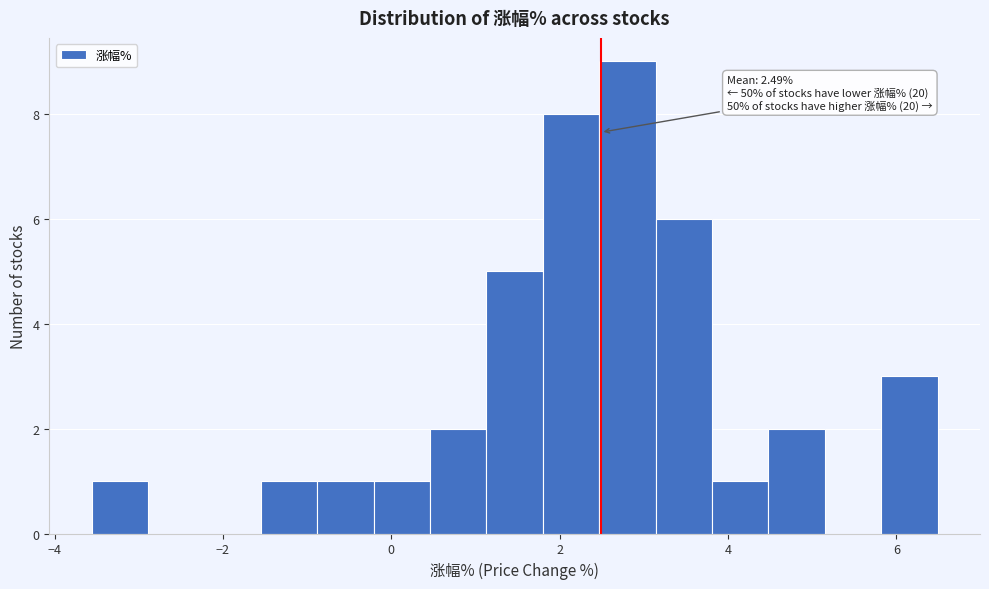

Read against the x-axis, roughly where is the centre of the tallest bar?

2.8